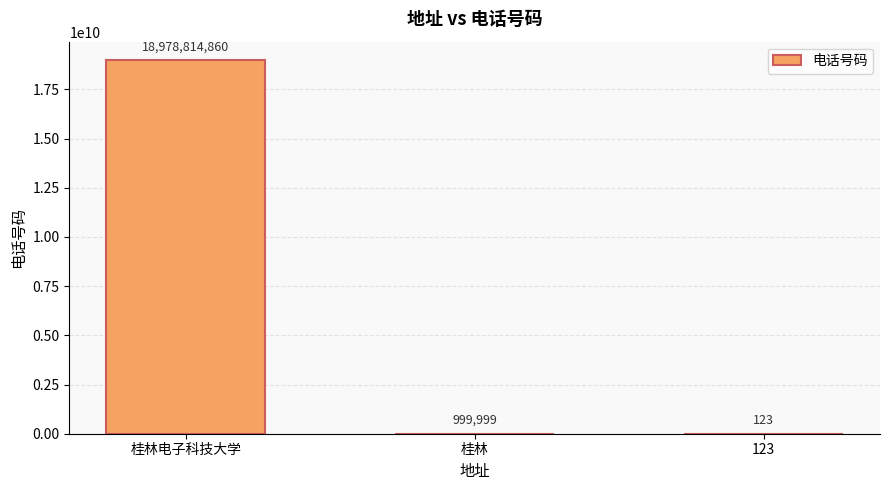

Are the bars grouped side by side (vs. stacked)?

No